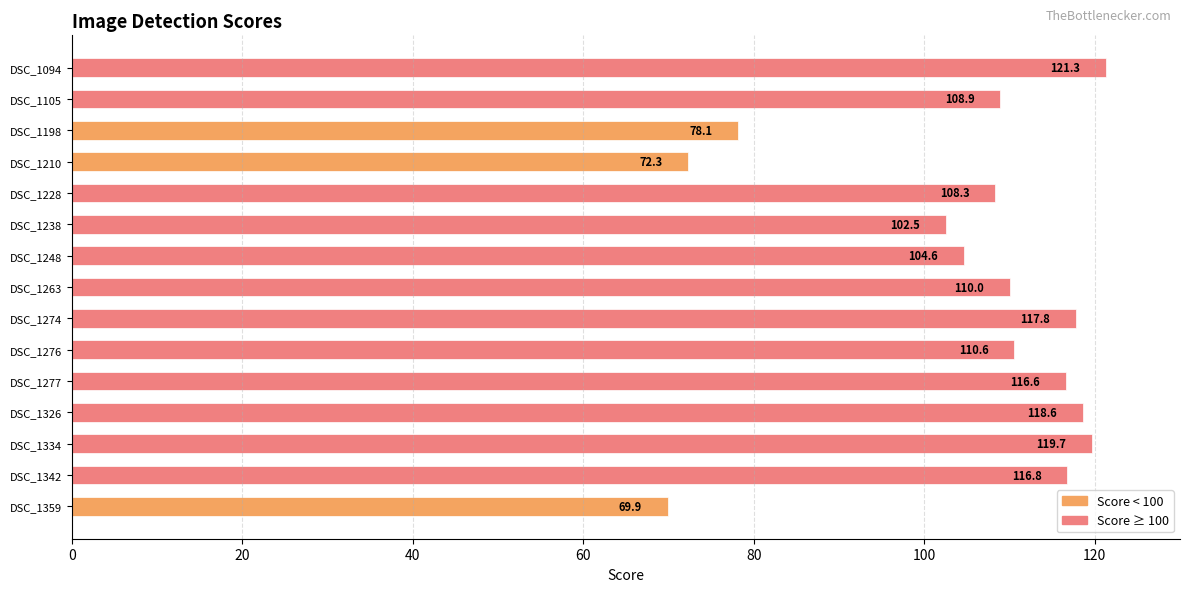

Read the value at DSC_1326.

118.6